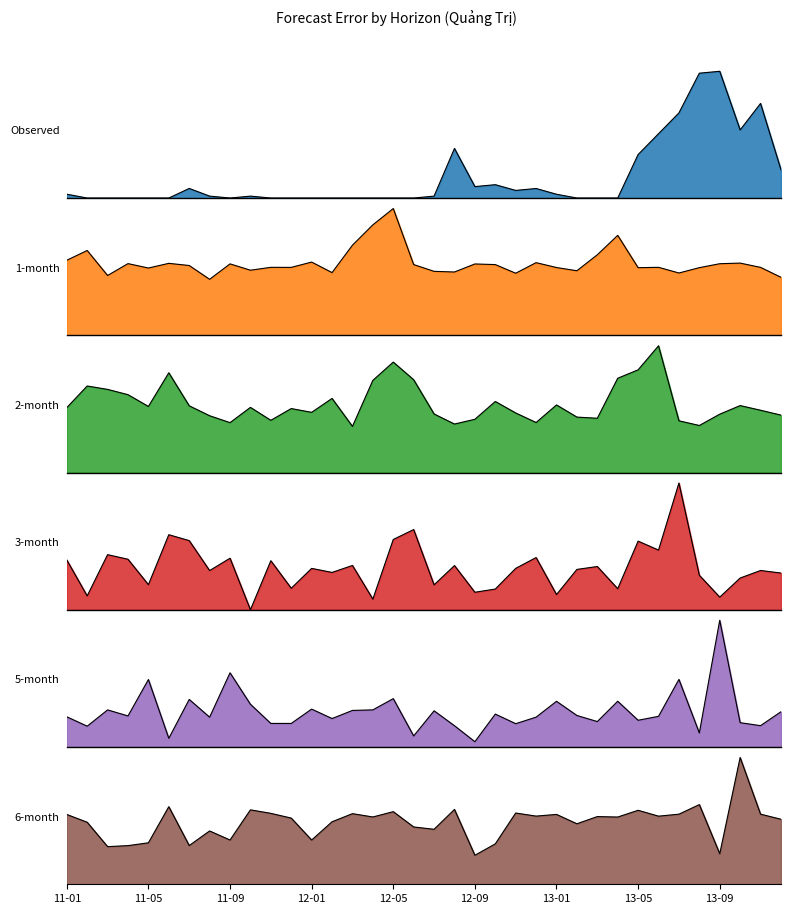

How many lines are shown in the chart?

6